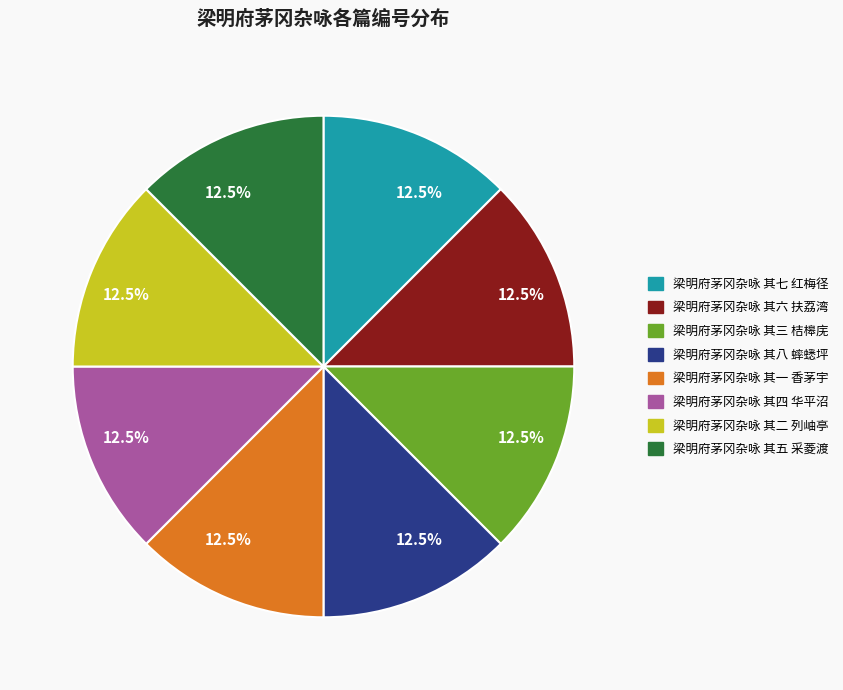

Is 梁明府茅冈杂咏 其八 蟀蟋坪 the majority of the pie?

No